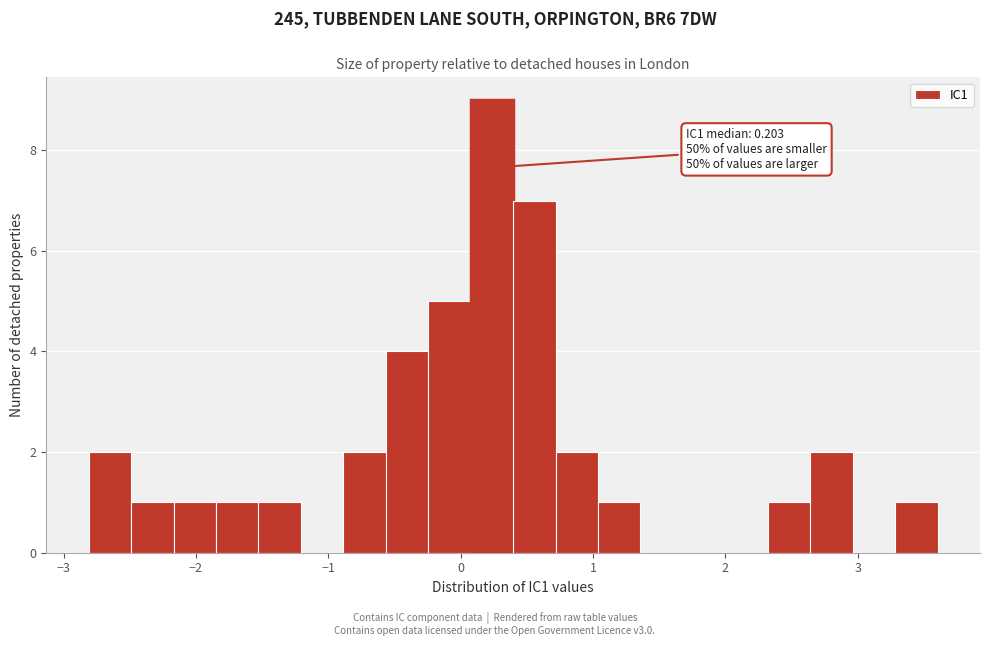

Read against the x-axis, roughly where is the centre of the tallest bar?

0.2